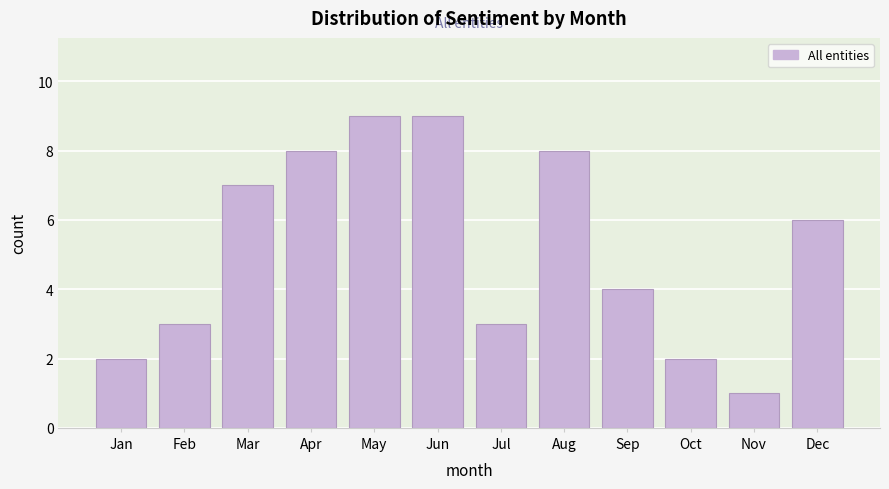

Reading left to right, transcribe all the data shown in this chart.

2	3	7	8	9	9	3	8	4	2	1	6